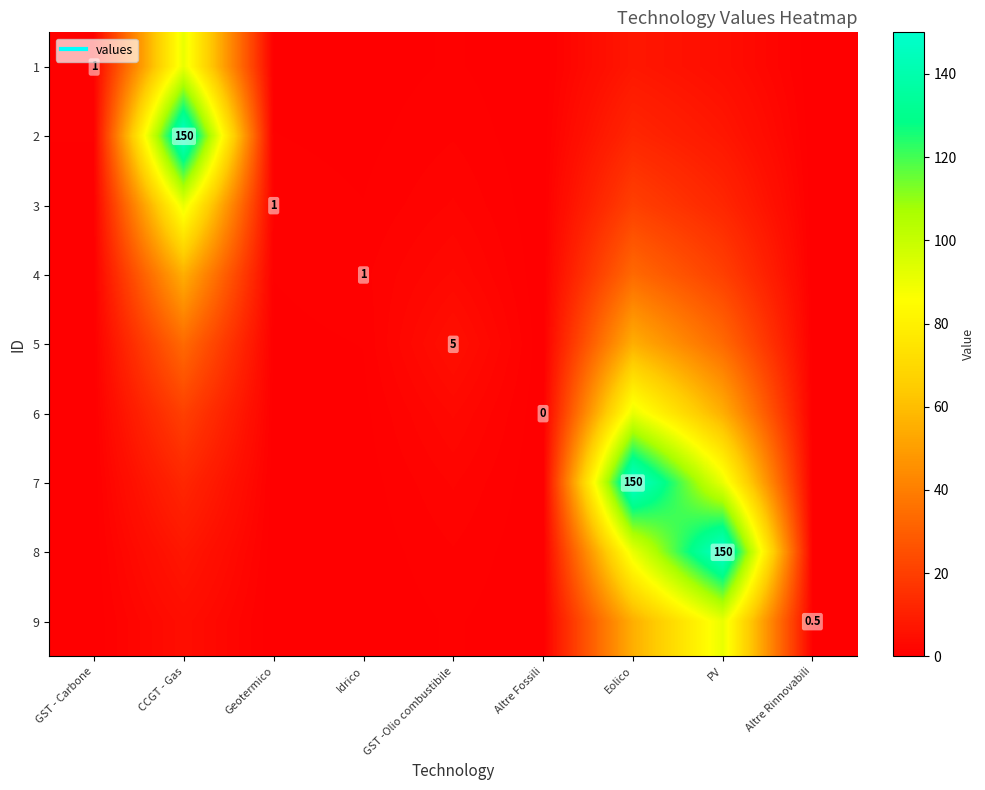

At which label is 4 closest to 27?

Eolico